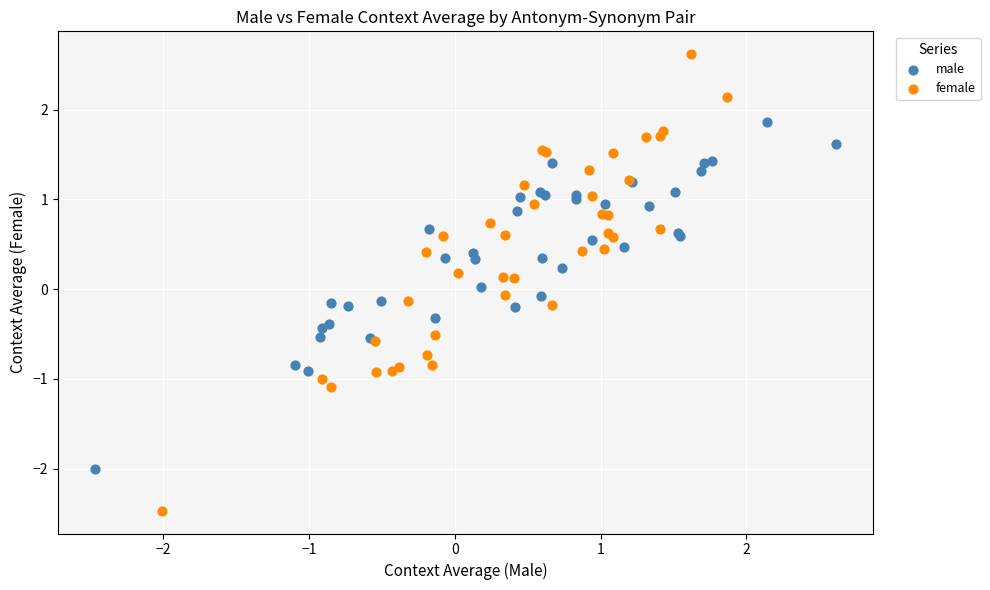

Which series has the largest Y range (max minus min)?

female